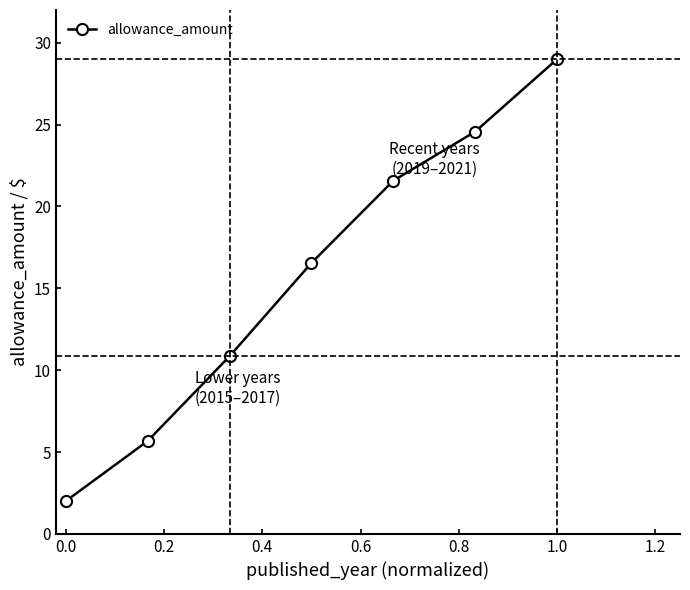

Reading left to right, list all the values displayed in this chart.

2.0	5.7	10.8	16.6	21.6	24.6	29.0